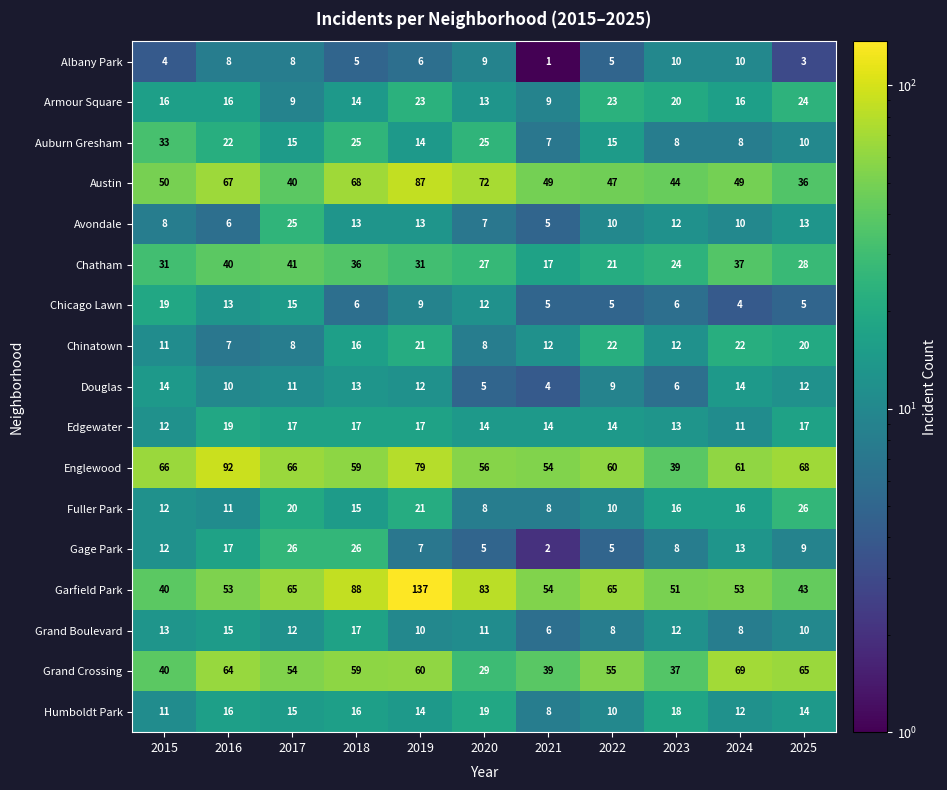

Which series has the widest spread of values?

Garfield Park